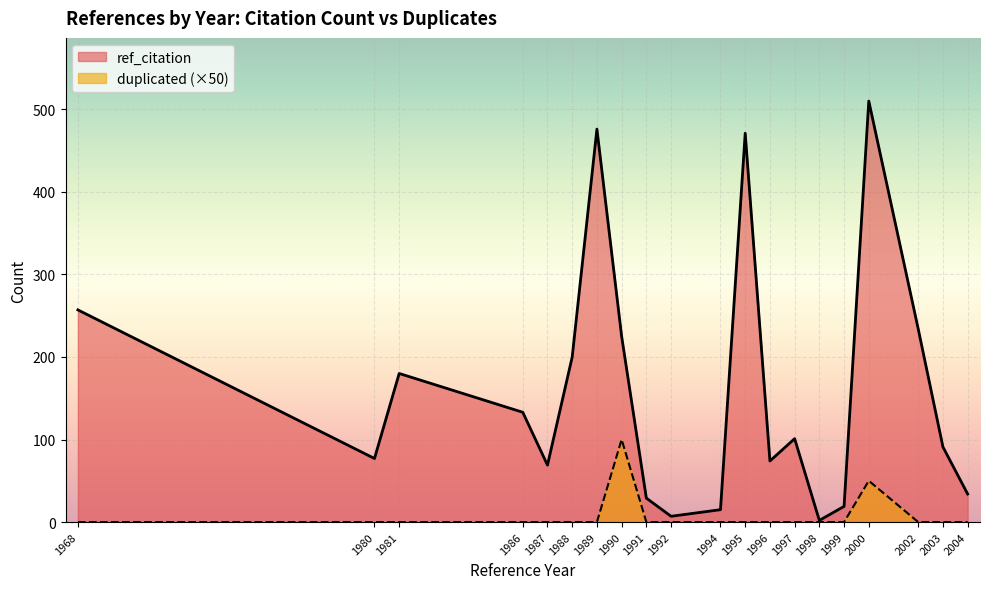

Rank the series by their average value, from highest to lowest.

ref_citation, duplicated (×50)